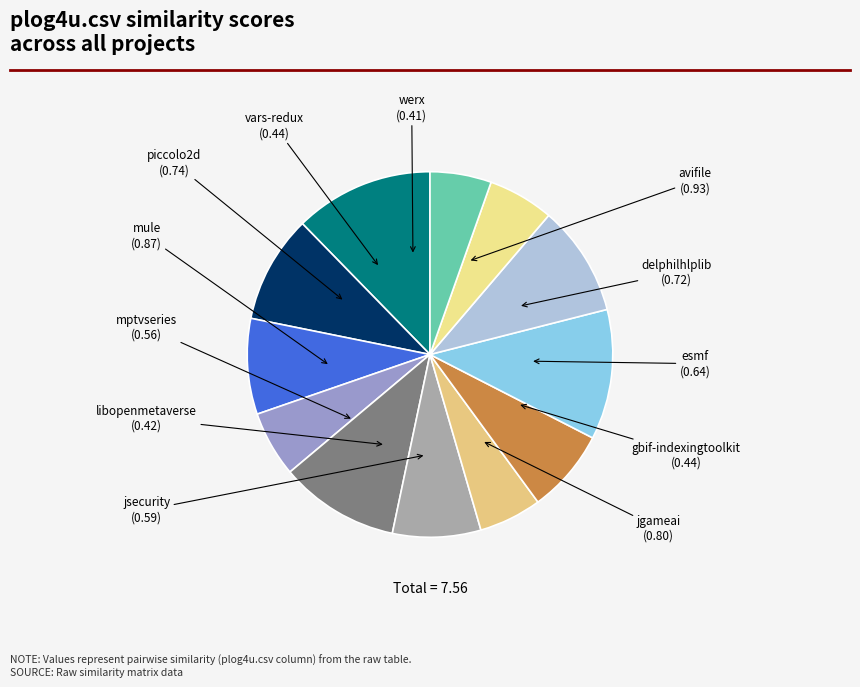

Count the number of slices in the pie.

12